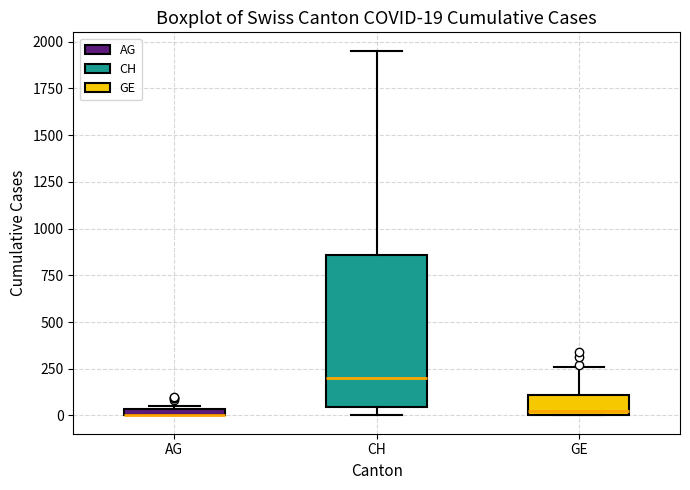

Comparing the boxes themselves (not the whiskers), which one is the tallest?

CH